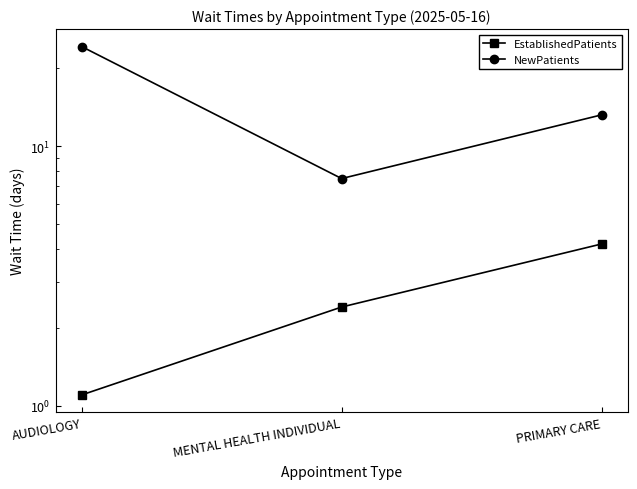

Where does the EstablishedPatients series first go above 2?

MENTAL HEALTH INDIVIDUAL